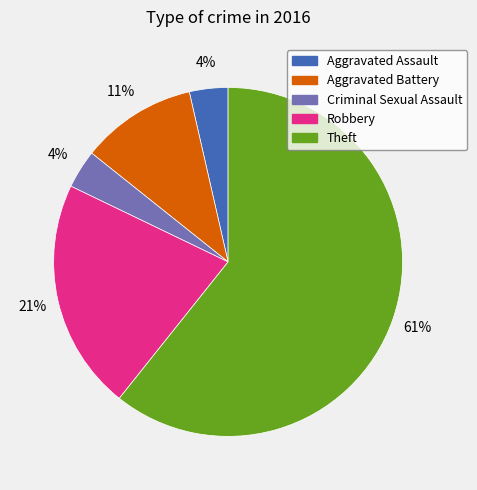

Is there any slice that represents more than half of the pie?

Yes